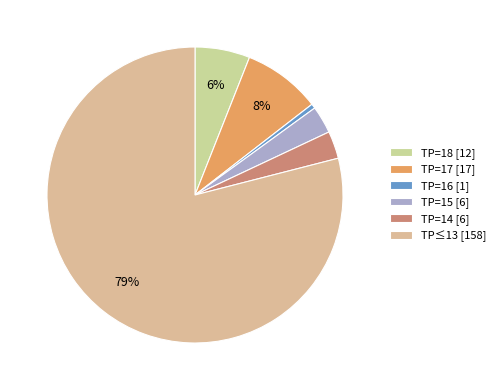

Is there a majority slice in this chart?

Yes